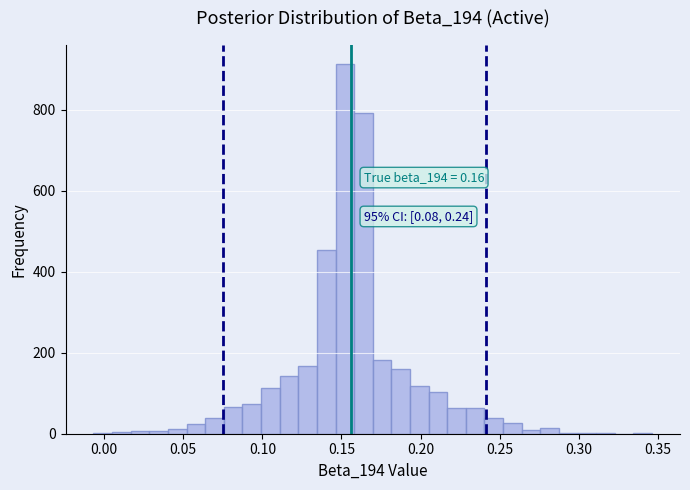

Read against the x-axis, roughly where is the centre of the tallest bar?

0.150